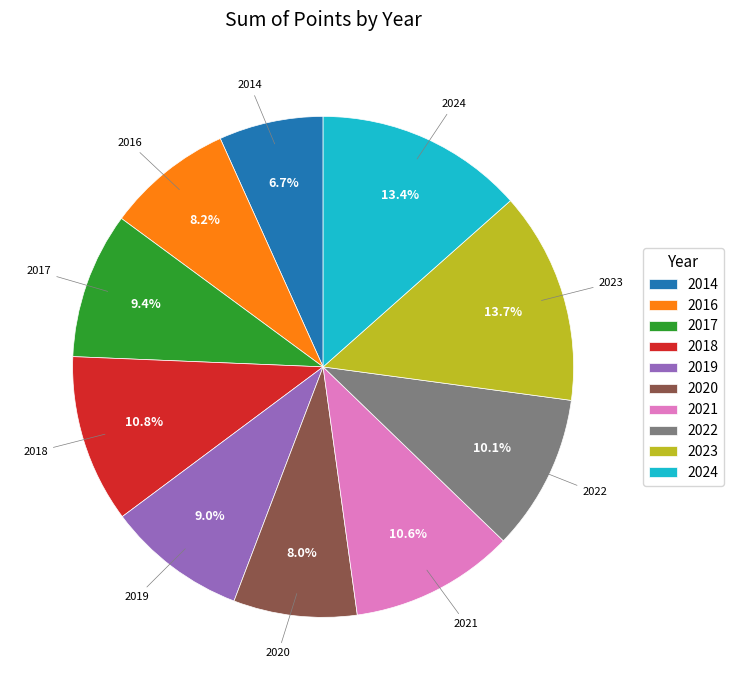

Which category has the smallest portion of the pie?

2014